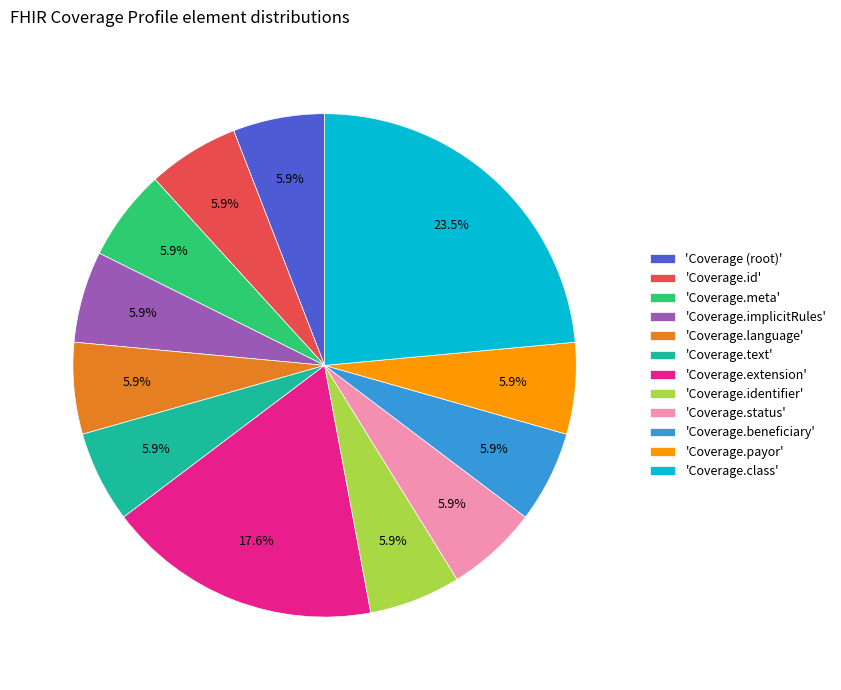

How many slices are in this pie chart?

12